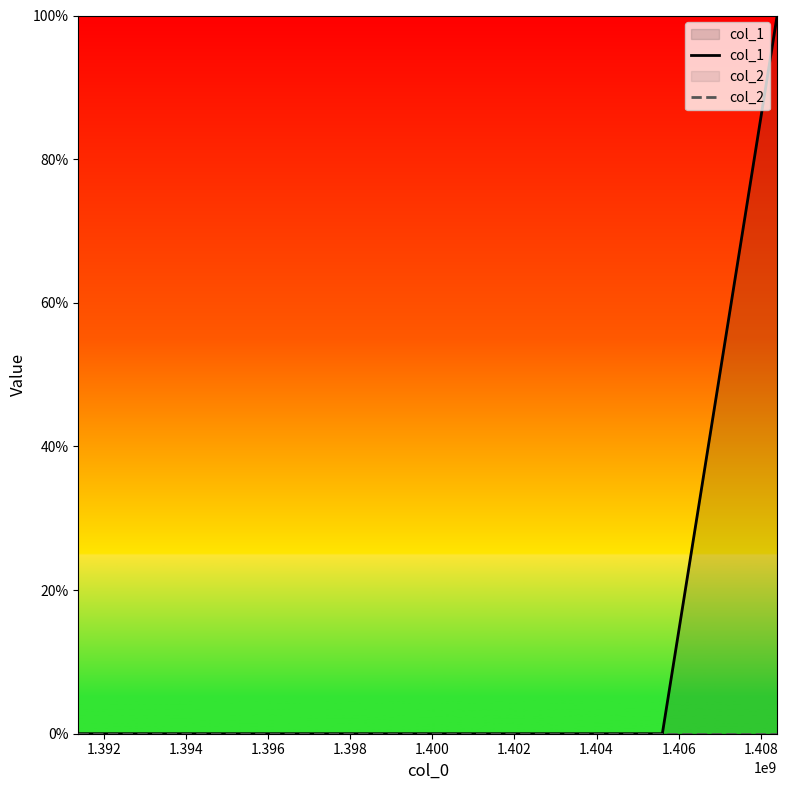

Does the chart display data point markers on the line(s)?

No